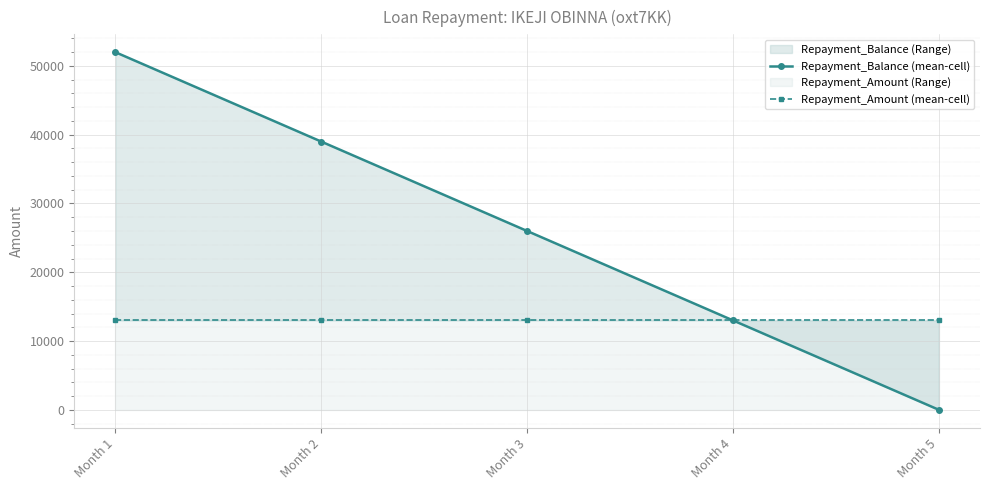

What is the maximum value for Repayment_Amount (mean-cell)?

13000